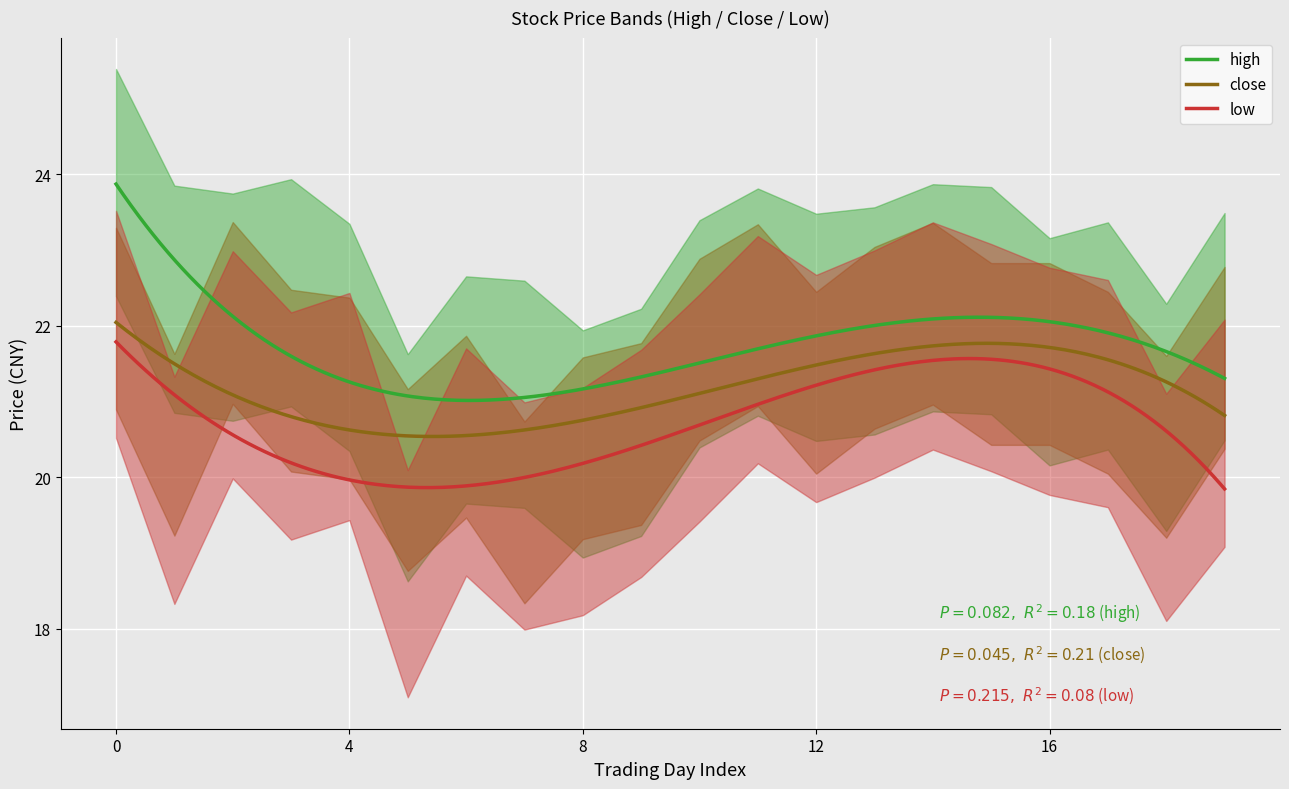

What is the lowest value of the close series?

20.5